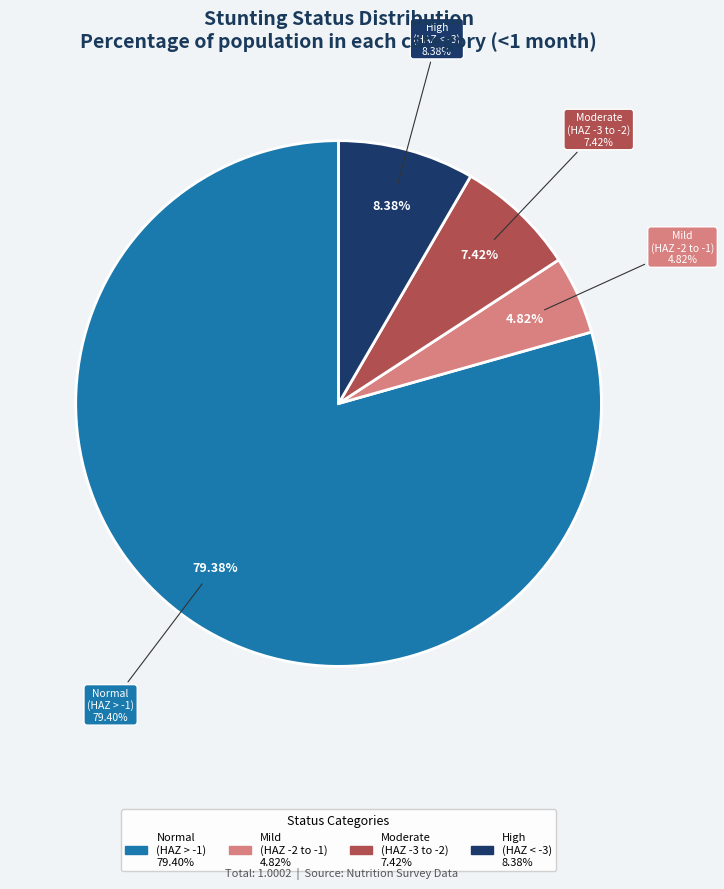

The Mild (HAZ-score between -2 and -1) slice represents 5% of the pie. True or false?

True